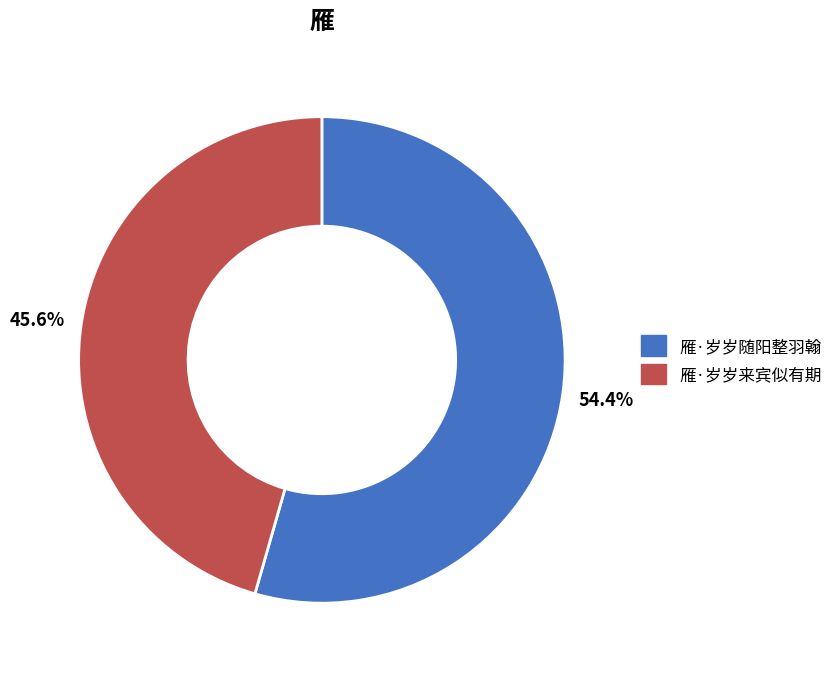

To the nearest percent, what portion does 雁·岁岁来宾似有期 represent?

46%